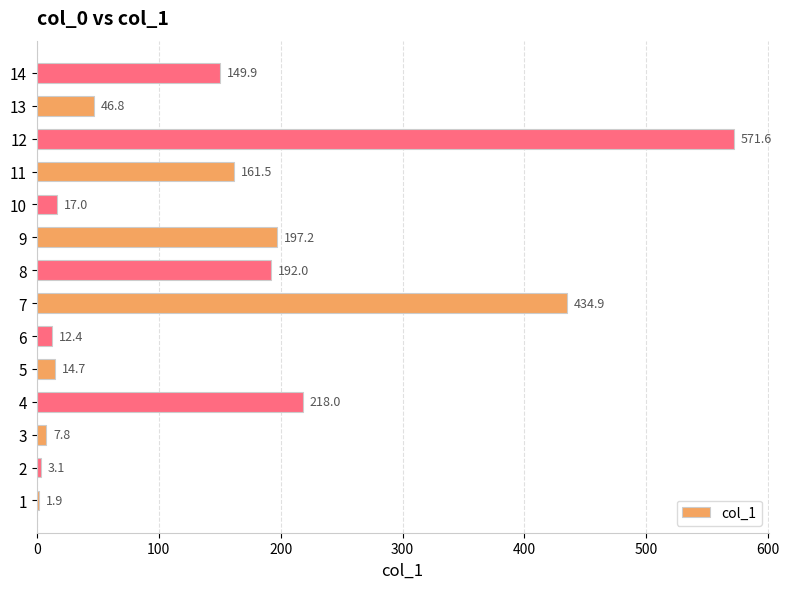

Reading bottom to top, what are all the values shown in this chart?

1.9	3.1	7.8	218.0	14.7	12.4	434.9	192.0	197.2	17.0	161.5	571.6	46.8	149.9